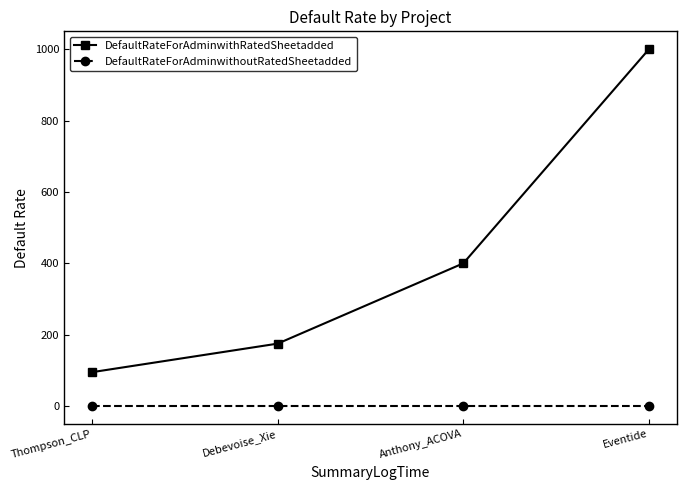

Does the chart have visible grid lines?

No